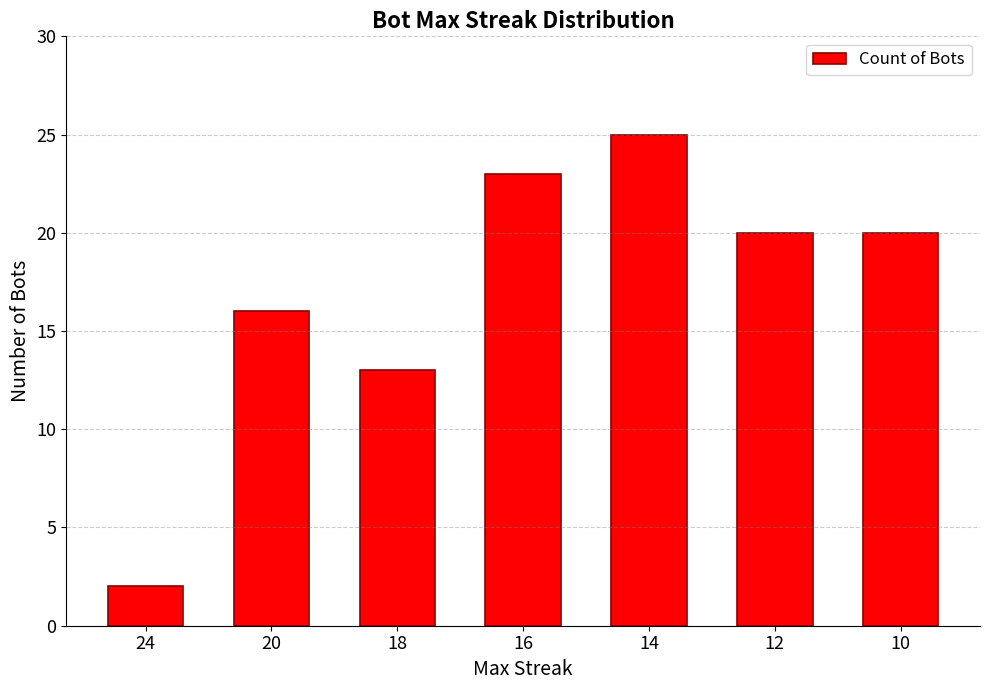

Between 16 and 24, which is larger?

16